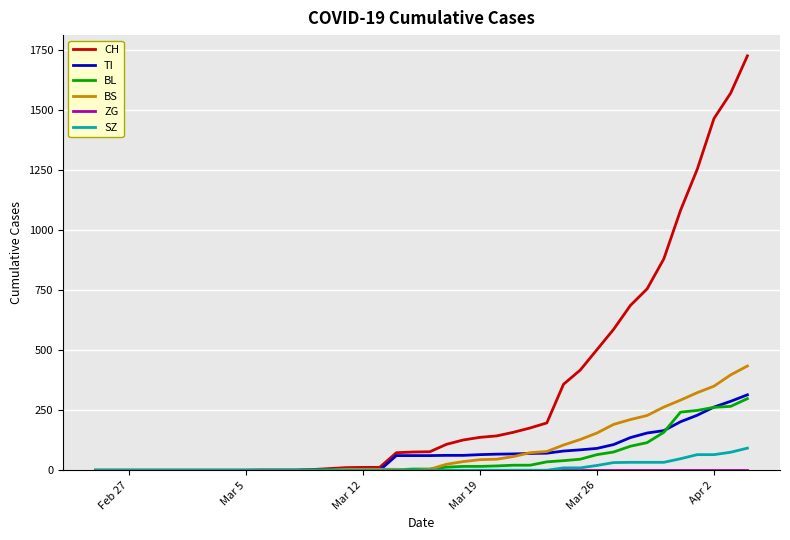

Which series has the largest range (max minus min)?

CH